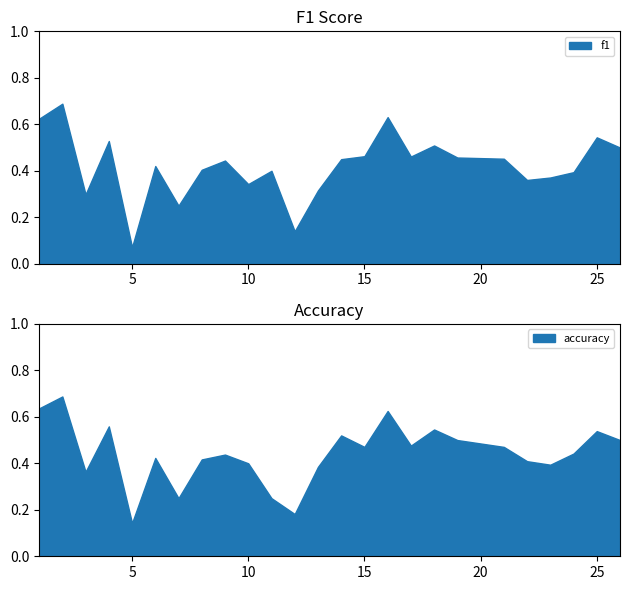

At which label does accuracy reach its minimum?

5